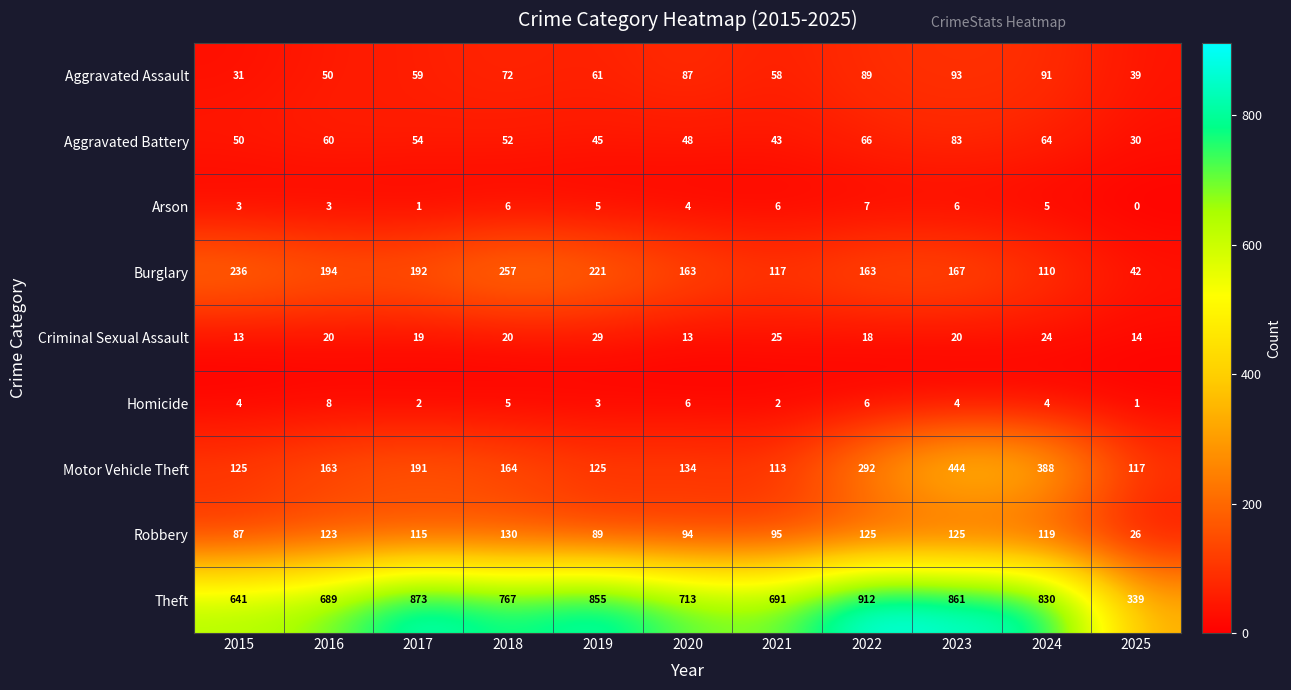

Which label corresponds to the largest value in the chart?

2022